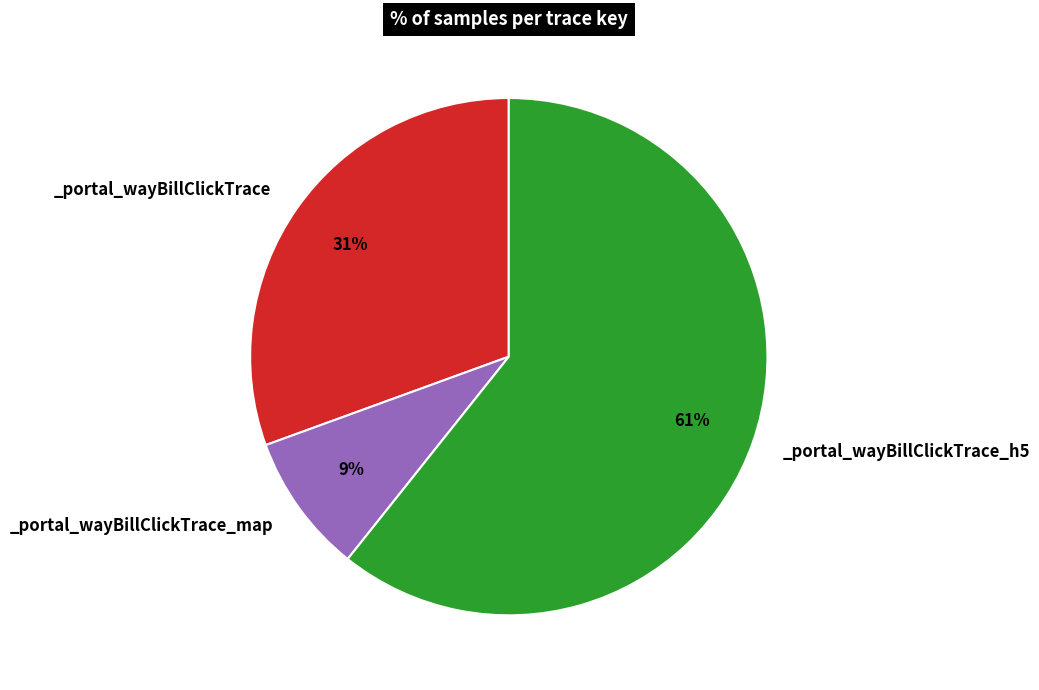

How many slices are in this pie chart?

3